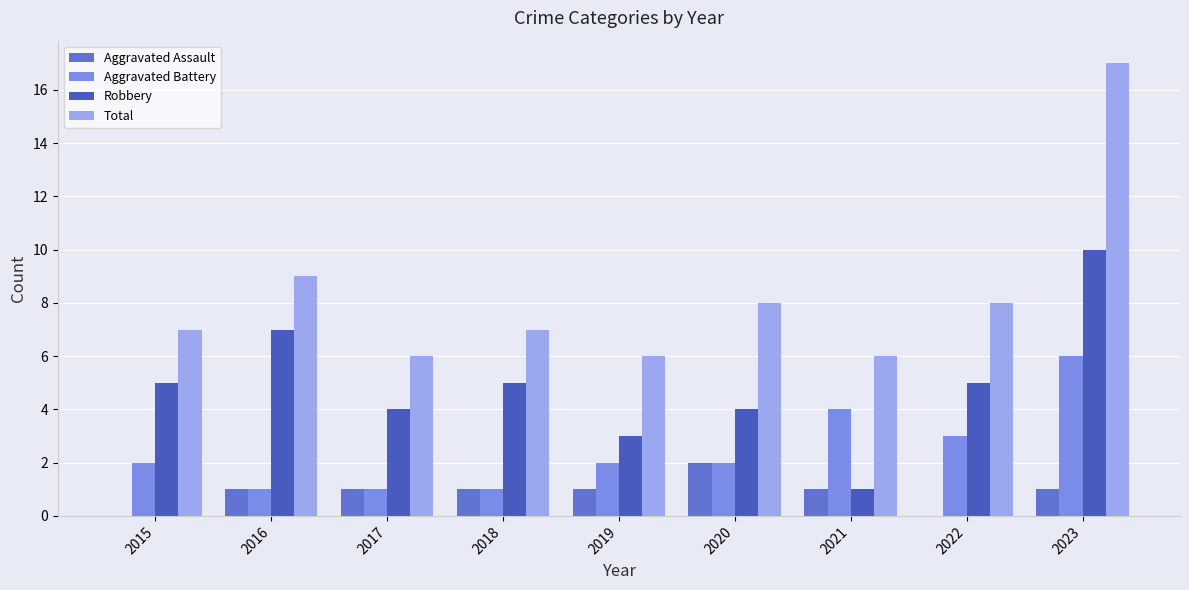

What is the difference between the maximum and minimum values in the Robbery series?

9